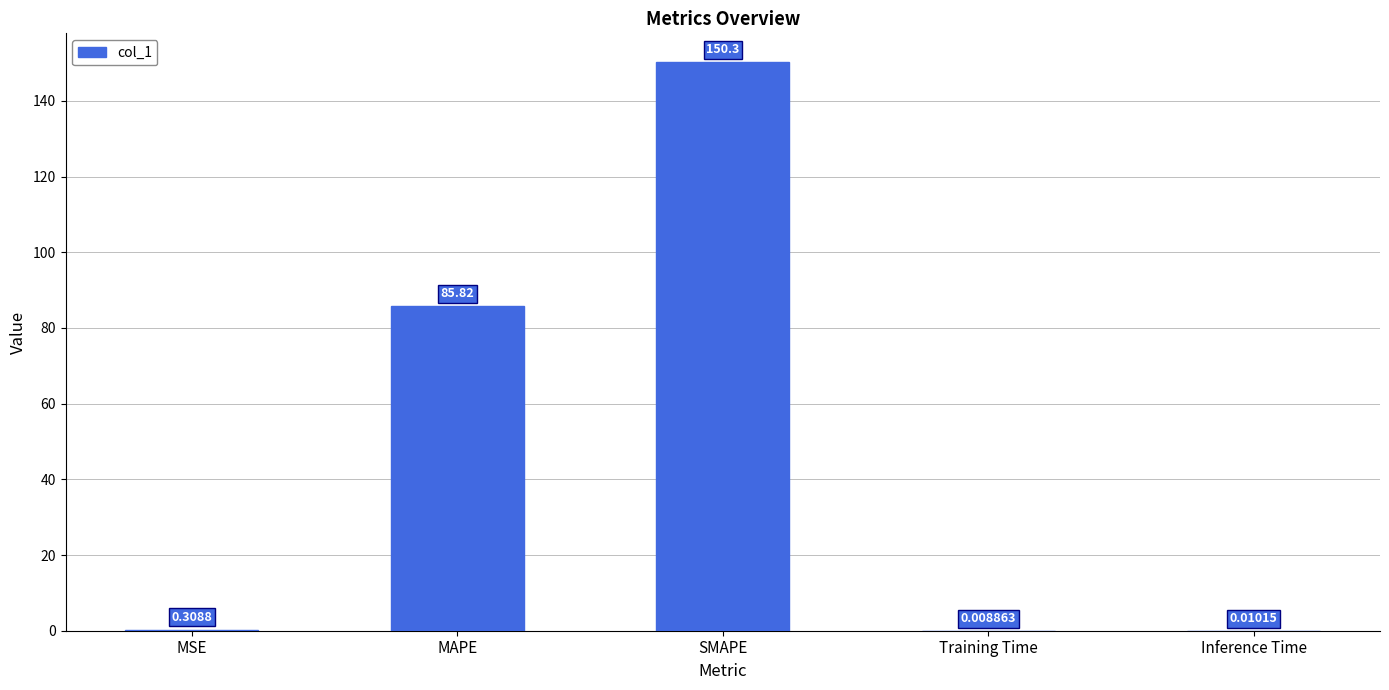

What is the change in value from MSE to SMAPE?

+150.0